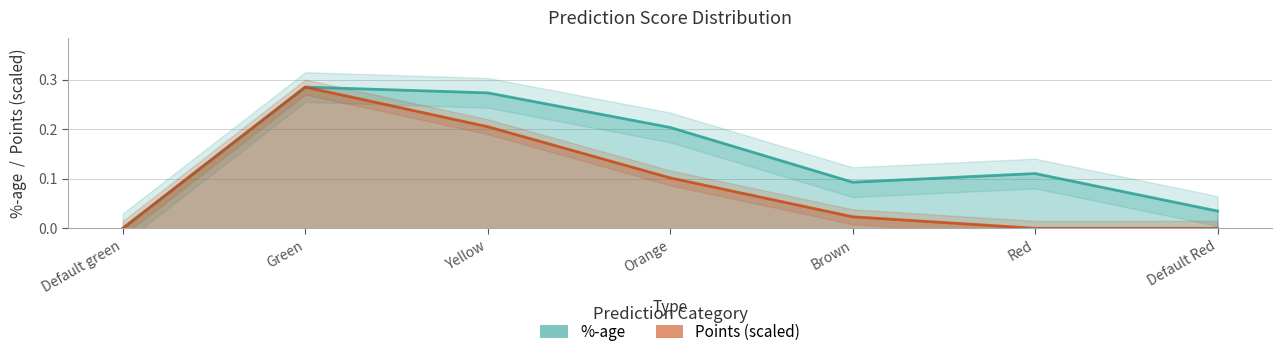

Reading left to right, extract all data points from this chart.

%-age: Default green=0.0	Green=0.3	Yellow=0.3	Orange=0.2	Brown=0.1	Red=0.1	Default Red=0.0
Points: Default green=0.0	Green=0.3	Yellow=0.2	Orange=0.1	Brown=0.0	Red=0.0	Default Red=0.0